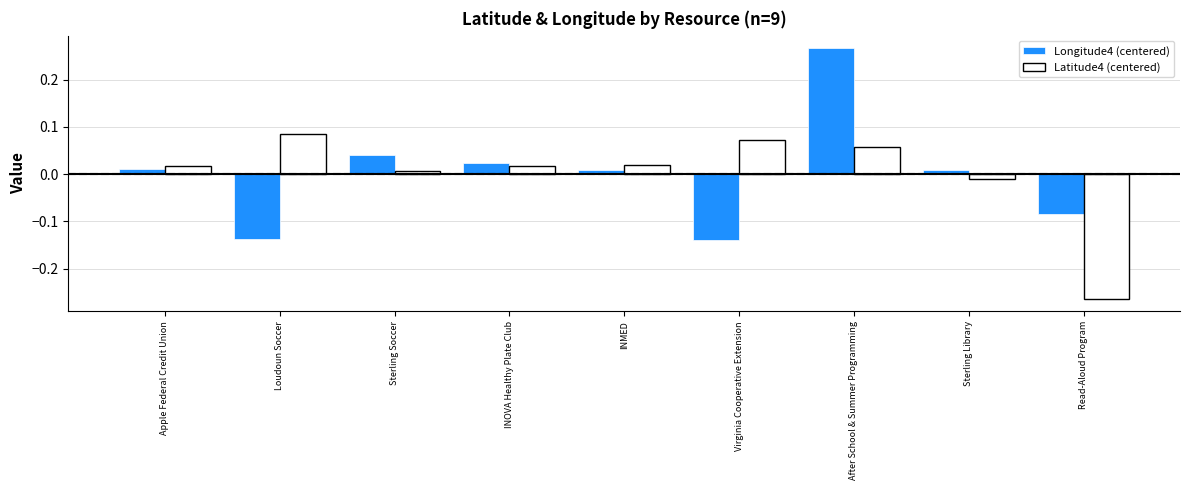

How many values in the Latitude4 (centered) series exceed 0?

7